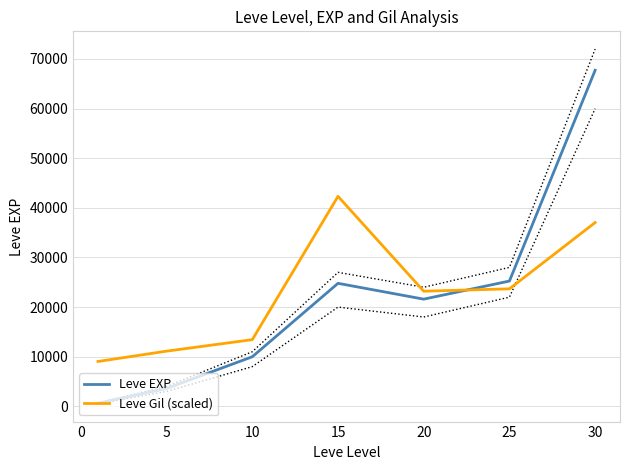

What is the lowest value of the Leve Gil (scaled) series?

9040